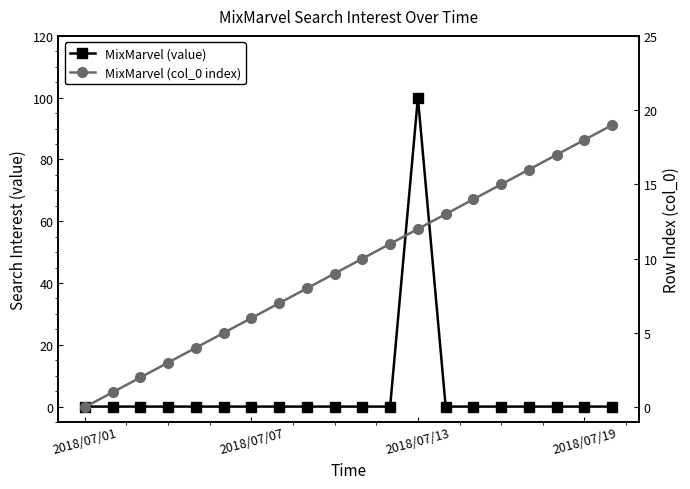

Does the chart have visible grid lines?

No